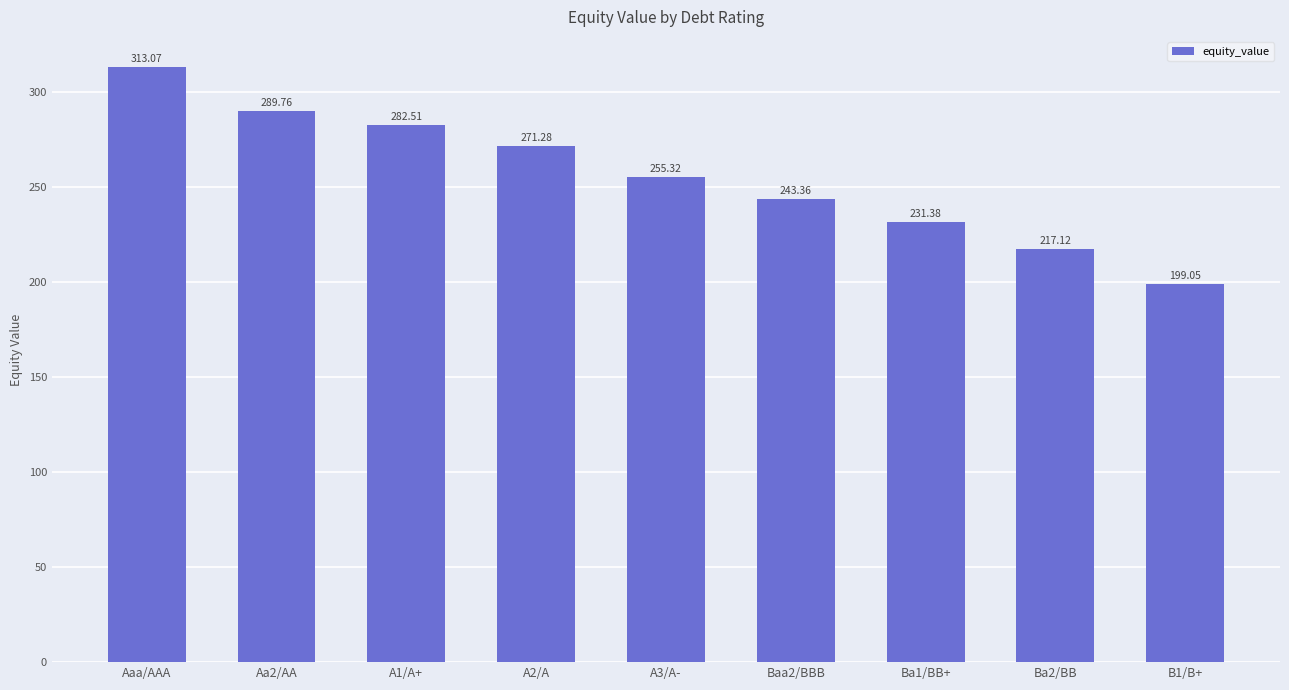

How many data points are above 255?

5